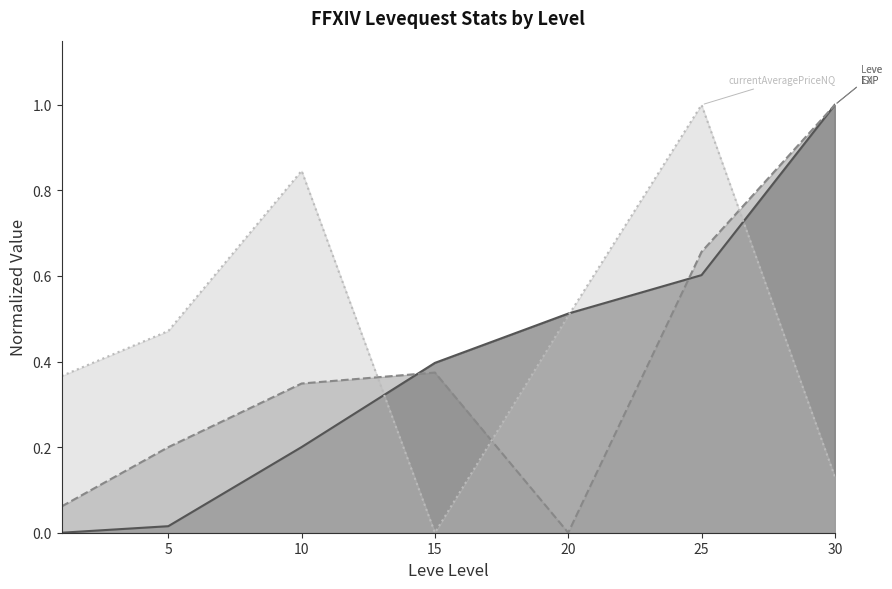

True or false: Leve Gil has more than 0 interior local peaks.

True